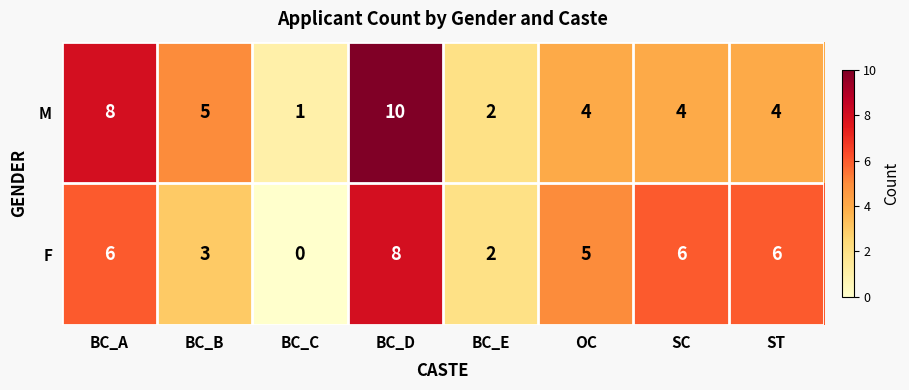

Is it true that M equals 7 at ST?

False